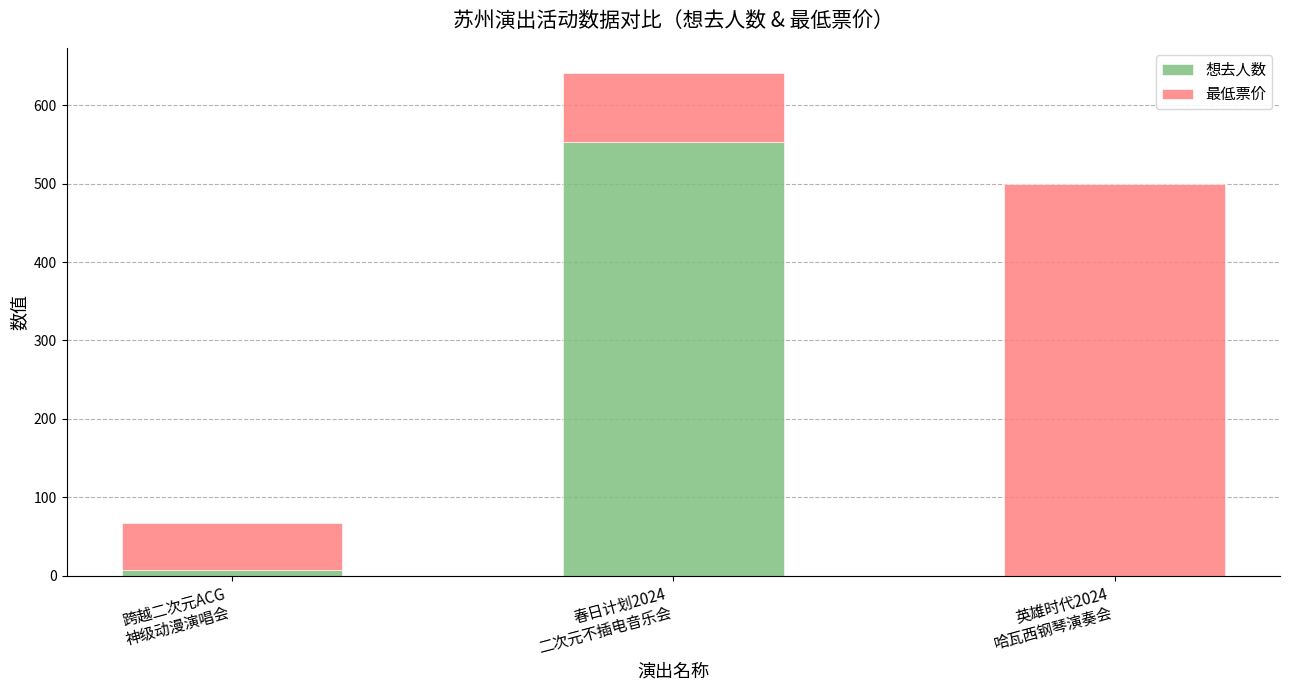

What is the highest value of the 想去人数 series?

553